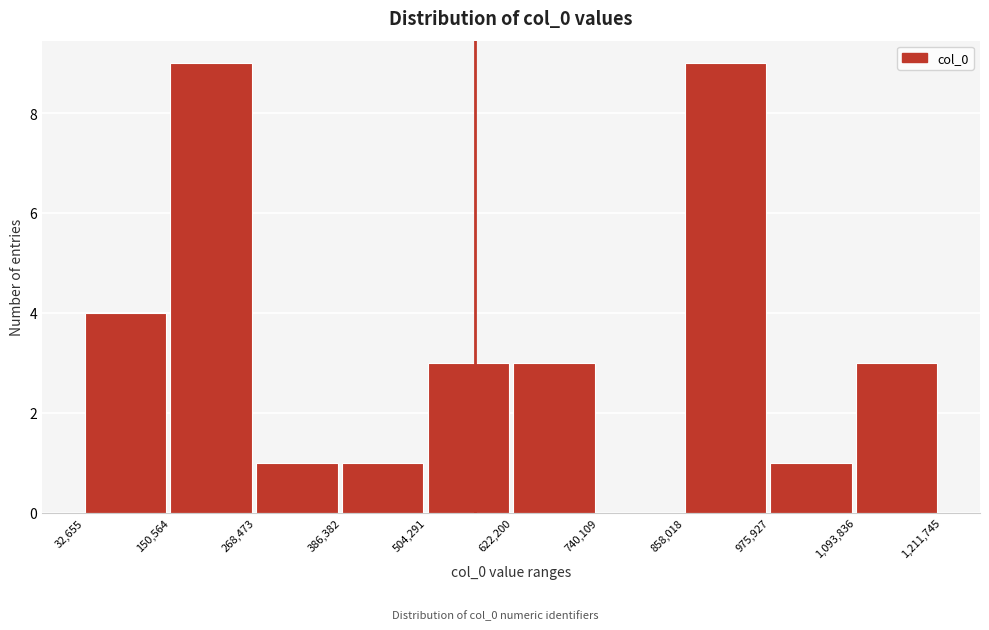

What is the height of the bar covering 1,093,836 to 1,211,745 on the x-axis? The values are not printed on the chart, so give them approximately, as read against the axis.

3